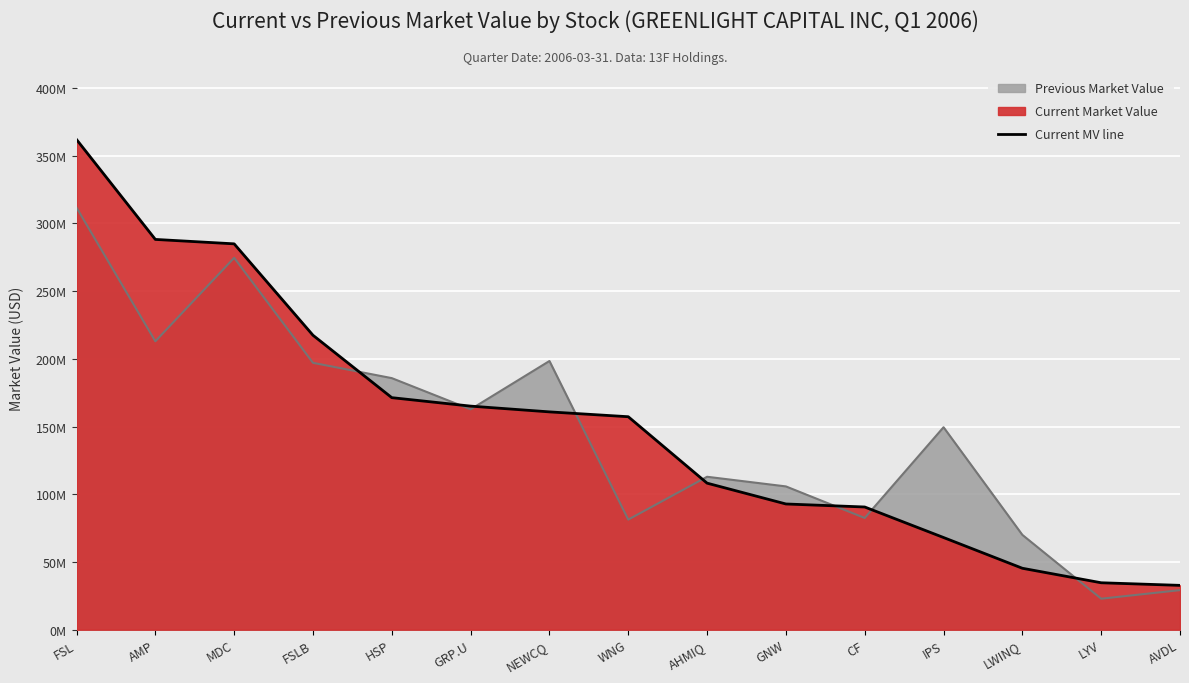

Reading left to right, list all the values displayed in this chart.

FSL=361909000	AMP=288158000	MDC=284893000	FSLB=217399000	HSP=171327000	GRP.U=165077000	NEWCQ=160826000	WNG=157249000	AHMIQ=108202000	GNW=92832000	CF=90603000	IPS=68064000	LWINQ=45365000	LYV=34661000	AVDL=32736000